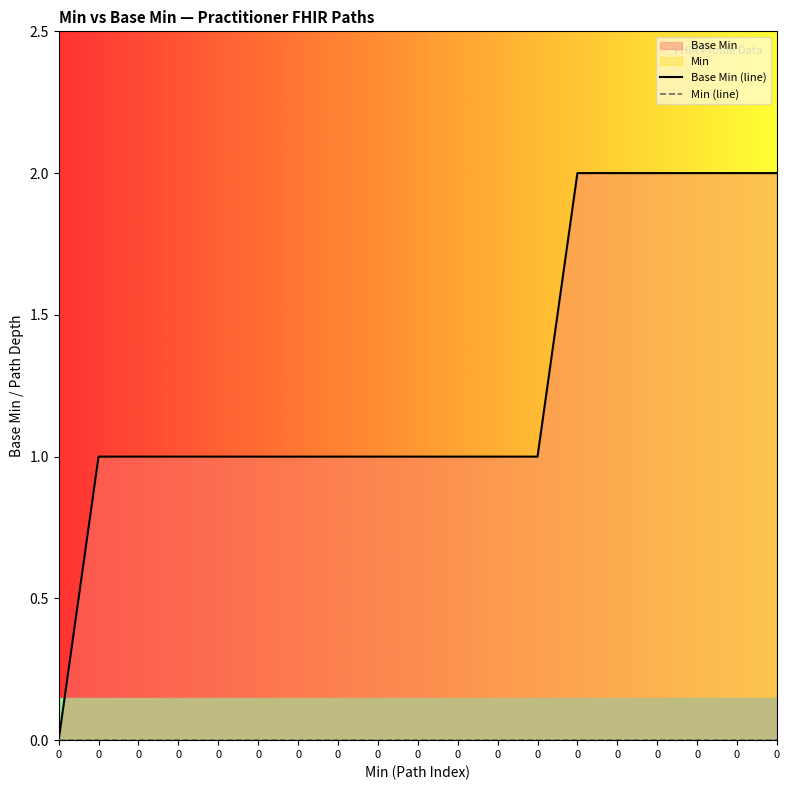

Reading left to right, extract all data points from this chart.

Base Min (line): 0	1	1	1	1	1	1	1	1	1	1	1	1	2	2	2	2	2	2
Min (line): 0	0	0	0	0	0	0	0	0	0	0	0	0	0	0	0	0	0	0